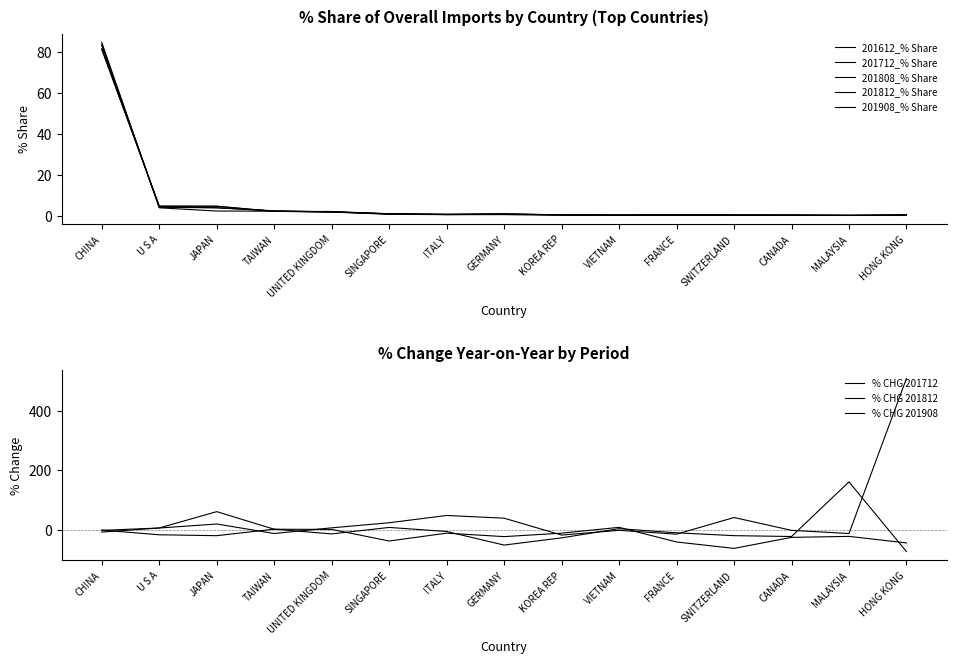

Which series has the largest total across all categories?

201908_% Share